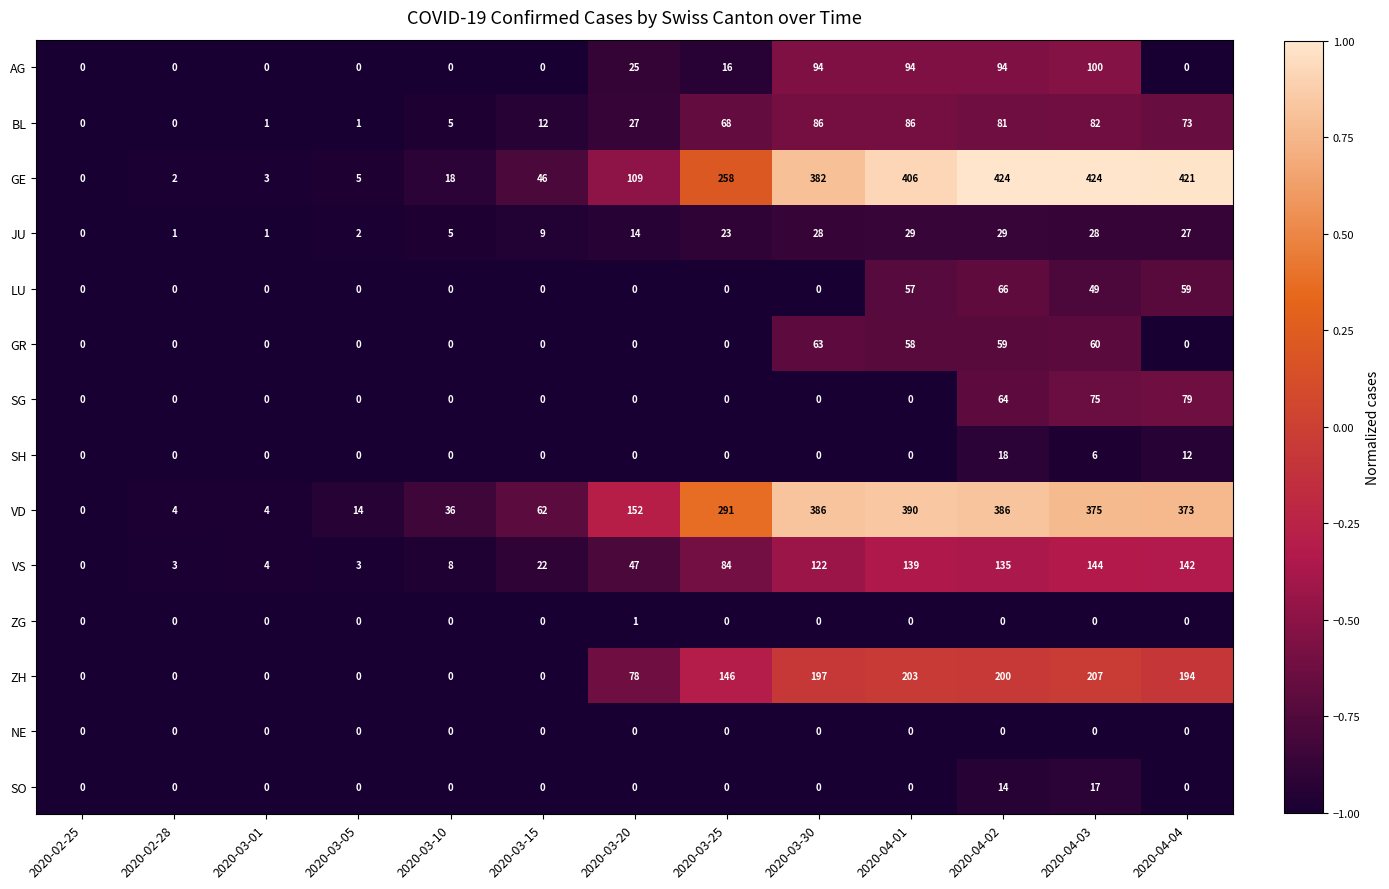

How many data points in LU are above 0?

4